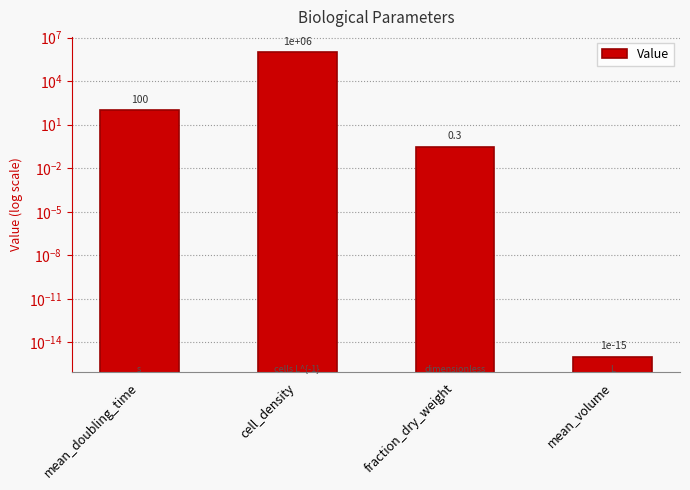

Between fraction_dry_weight and mean_volume, which is larger?

fraction_dry_weight